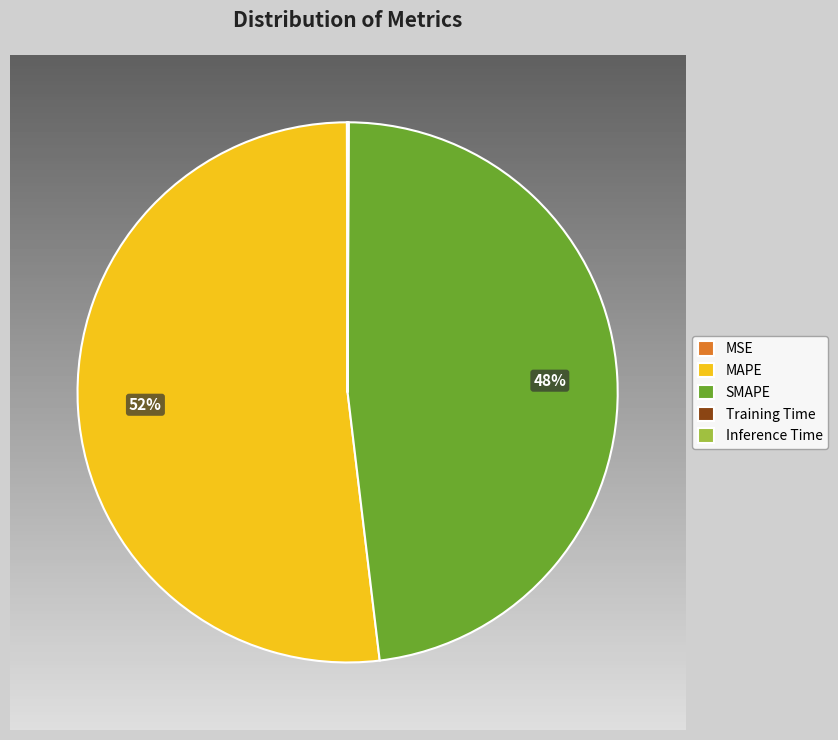

True or false: Inference Time accounts for 14% of the total.

False